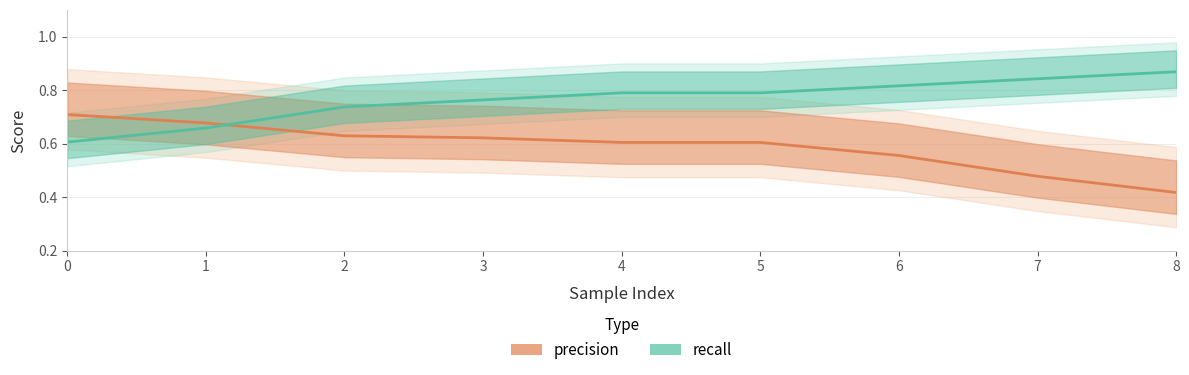

Reading left to right, transcribe all the data shown in this chart.

precision: 0=0.7	1=0.7	2=0.6	3=0.6	4=0.6	5=0.6	6=0.6	7=0.5	8=0.4
recall: 0=0.6	1=0.7	2=0.7	3=0.8	4=0.8	5=0.8	6=0.8	7=0.8	8=0.9